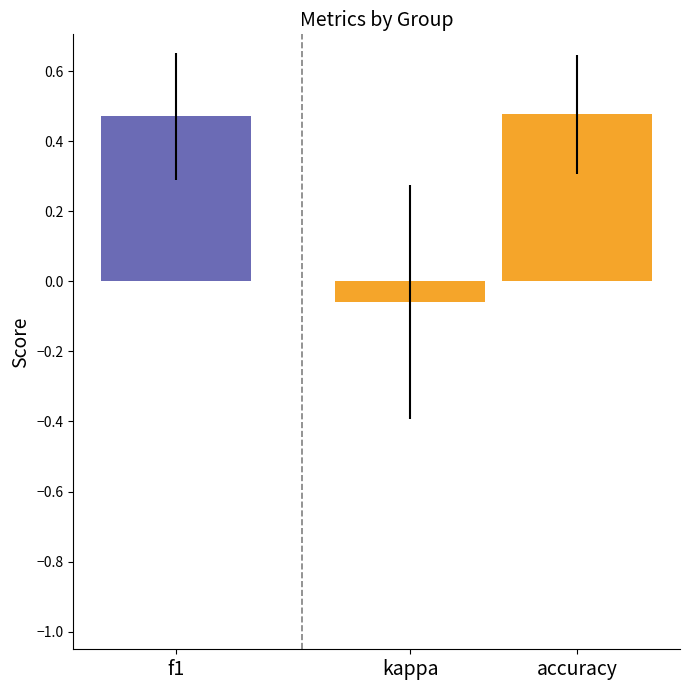

The value of f1 at 24 is 0.8. True or false?

False